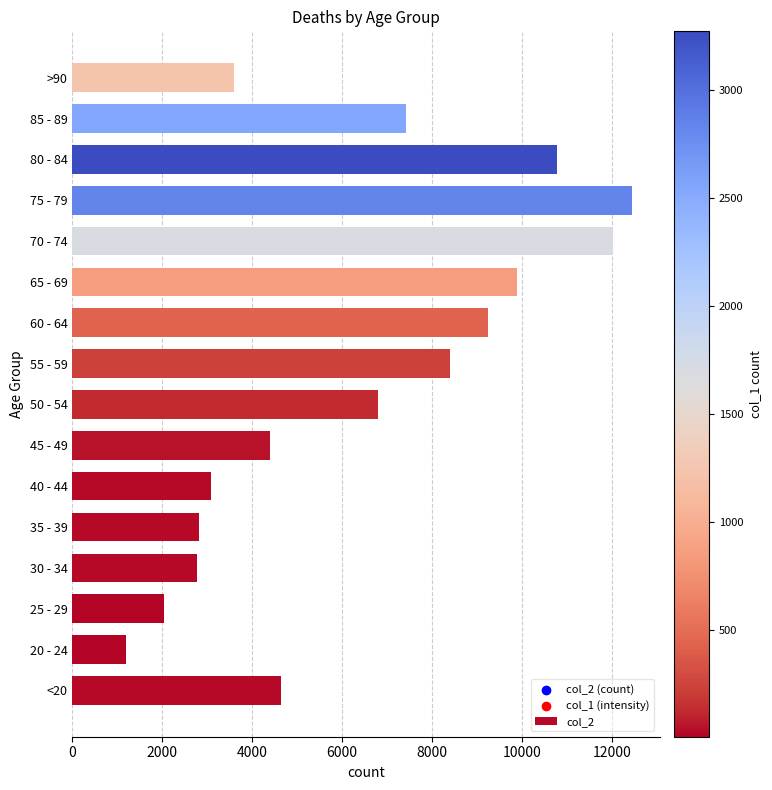

Between 55 - 59 and 20 - 24, which is larger?

55 - 59